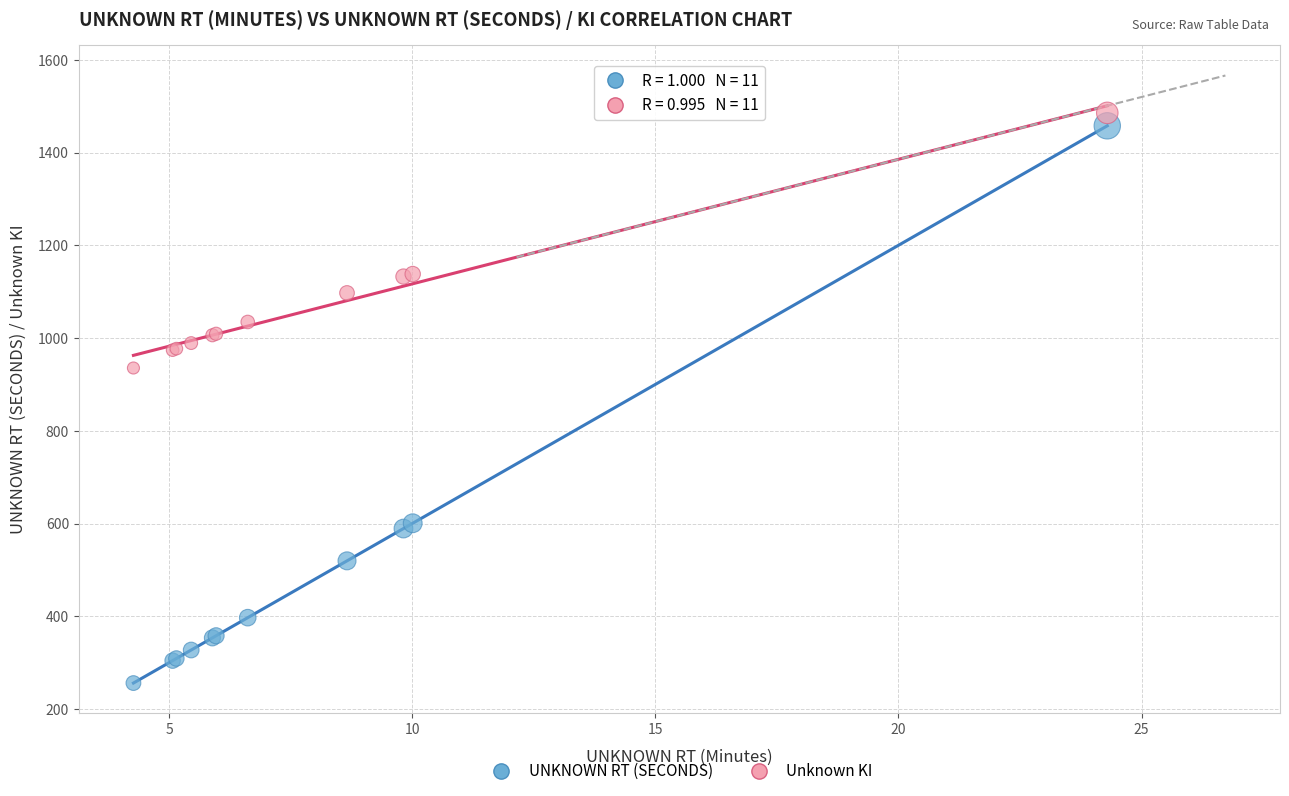

What are all the series names shown in the legend?

UNKNOWN RT (SECONDS), Unknown KI